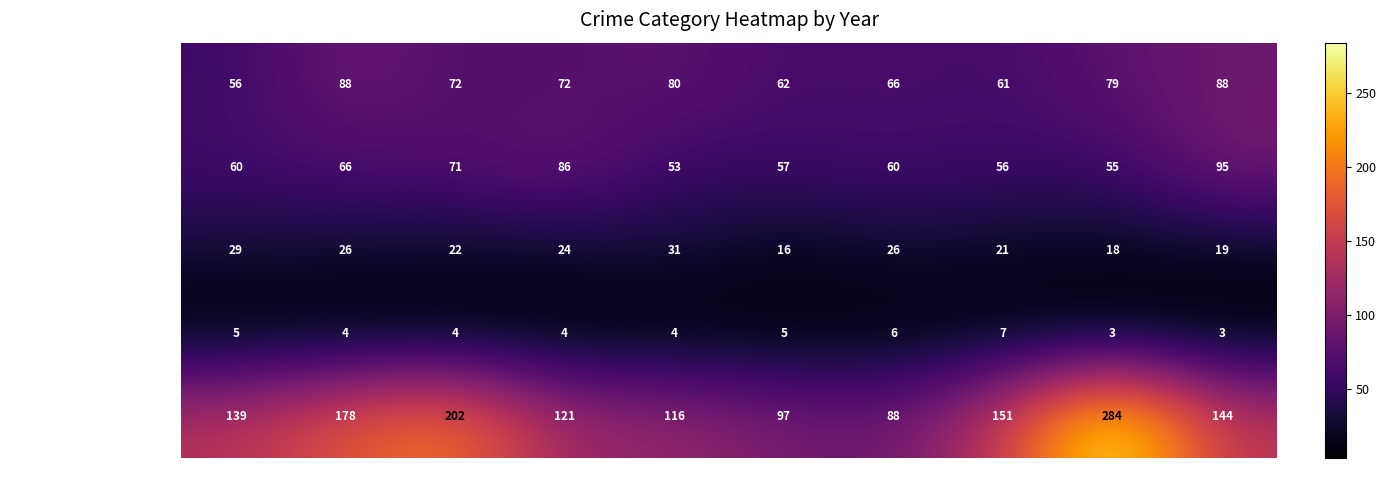

At 2023, list the series in order from smallest to largest.

Homicide, Criminal Sexual Assault, Aggravated Battery, Aggravated Assault, Robbery